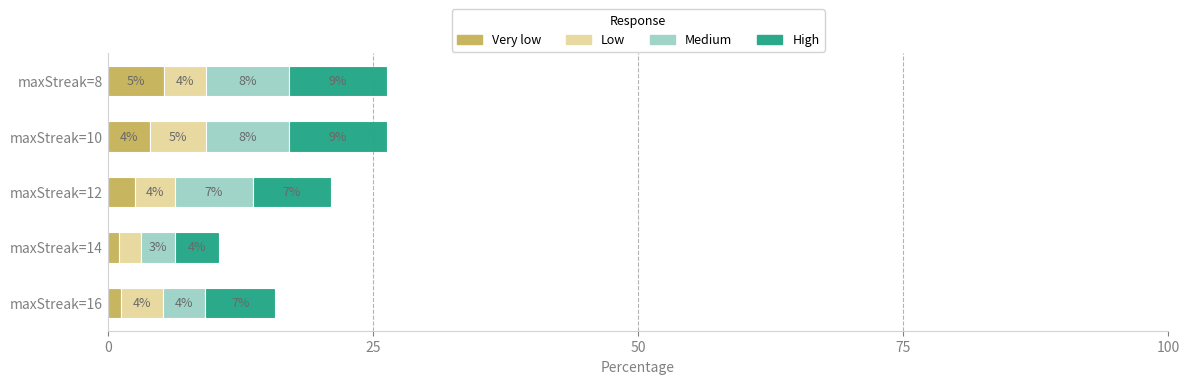

What are all the series names shown in the legend?

Very low, Low, Medium, High